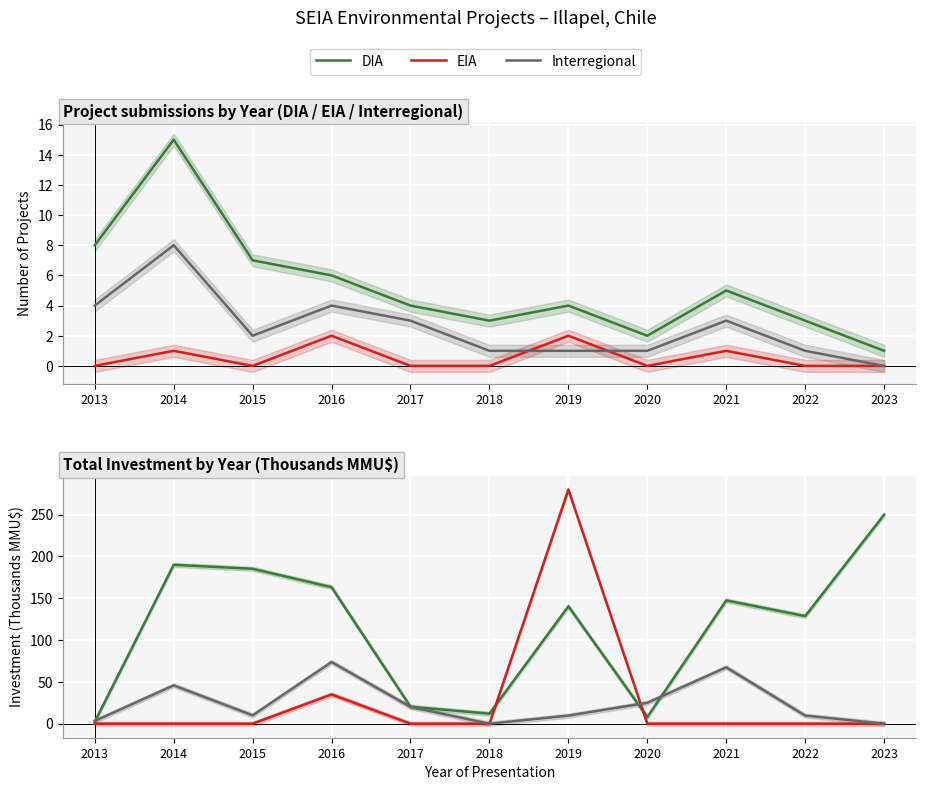

How many lines are shown in the chart?

3